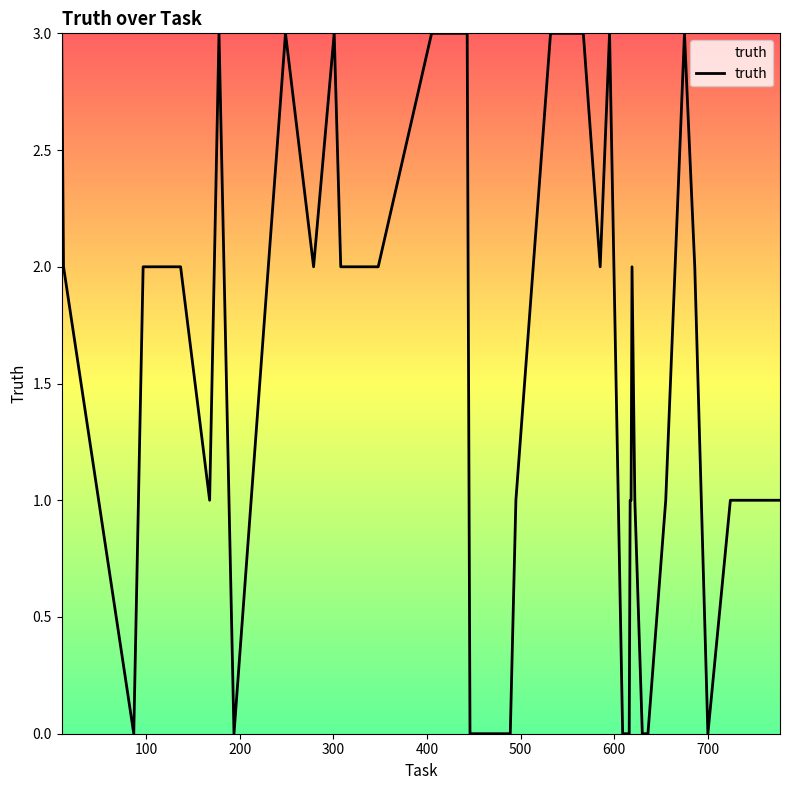

What is the maximum value shown in the chart?

3